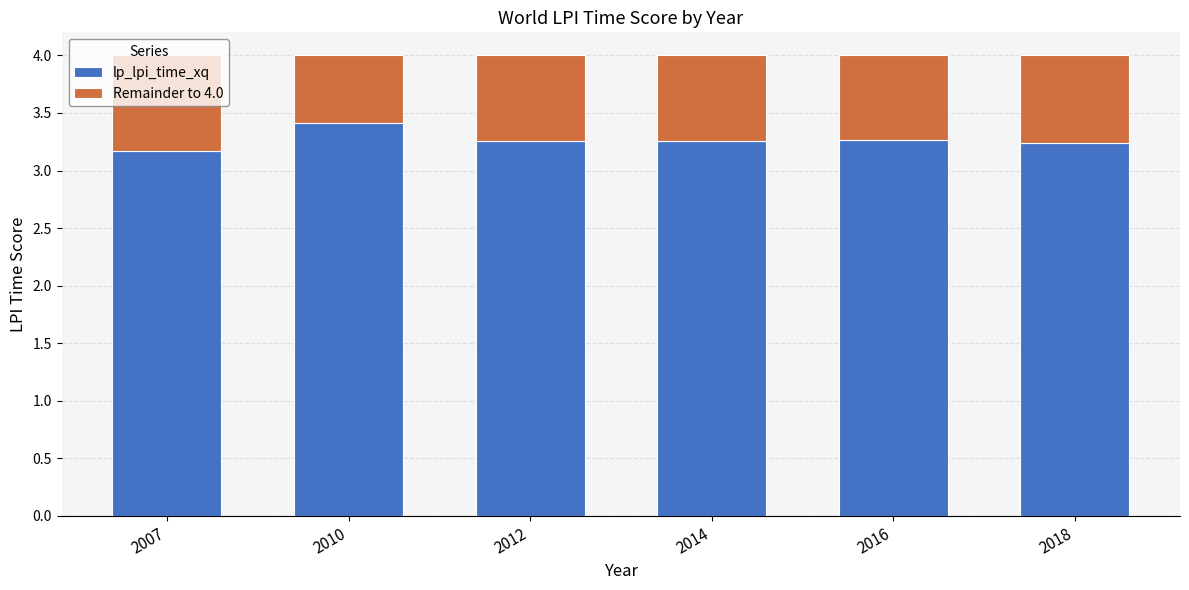

The lp_lpi_time_xq series shows 3.3 at 2012. True or false?

True